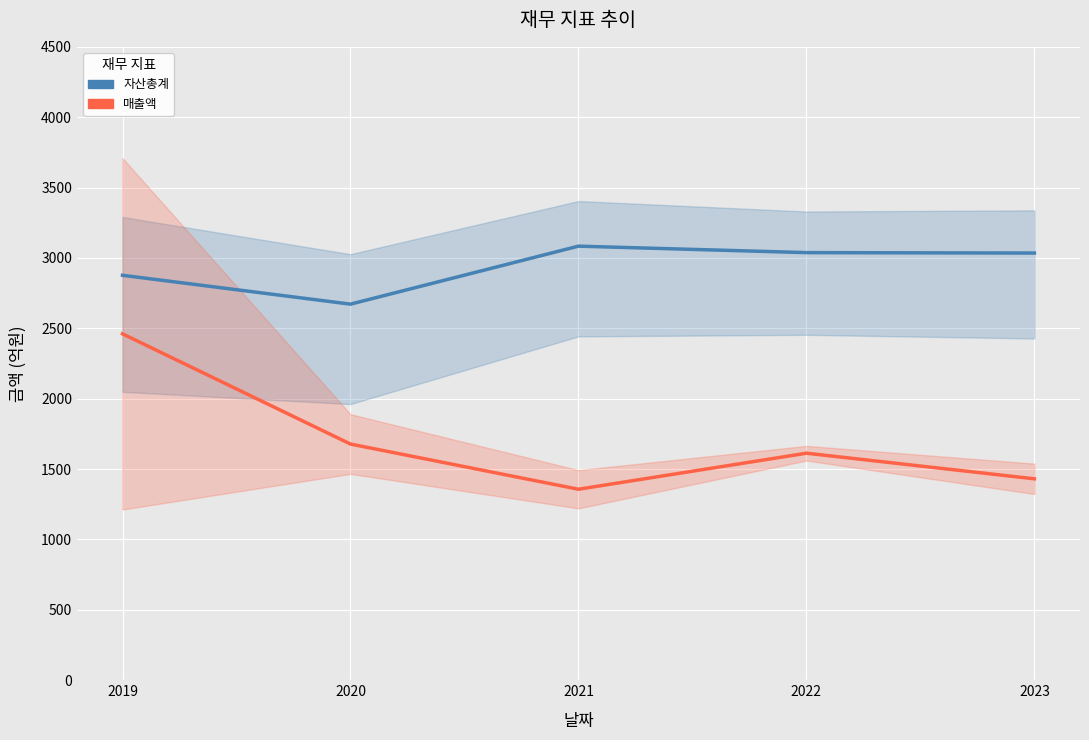

At which category is the sum across all series the highest?

2019